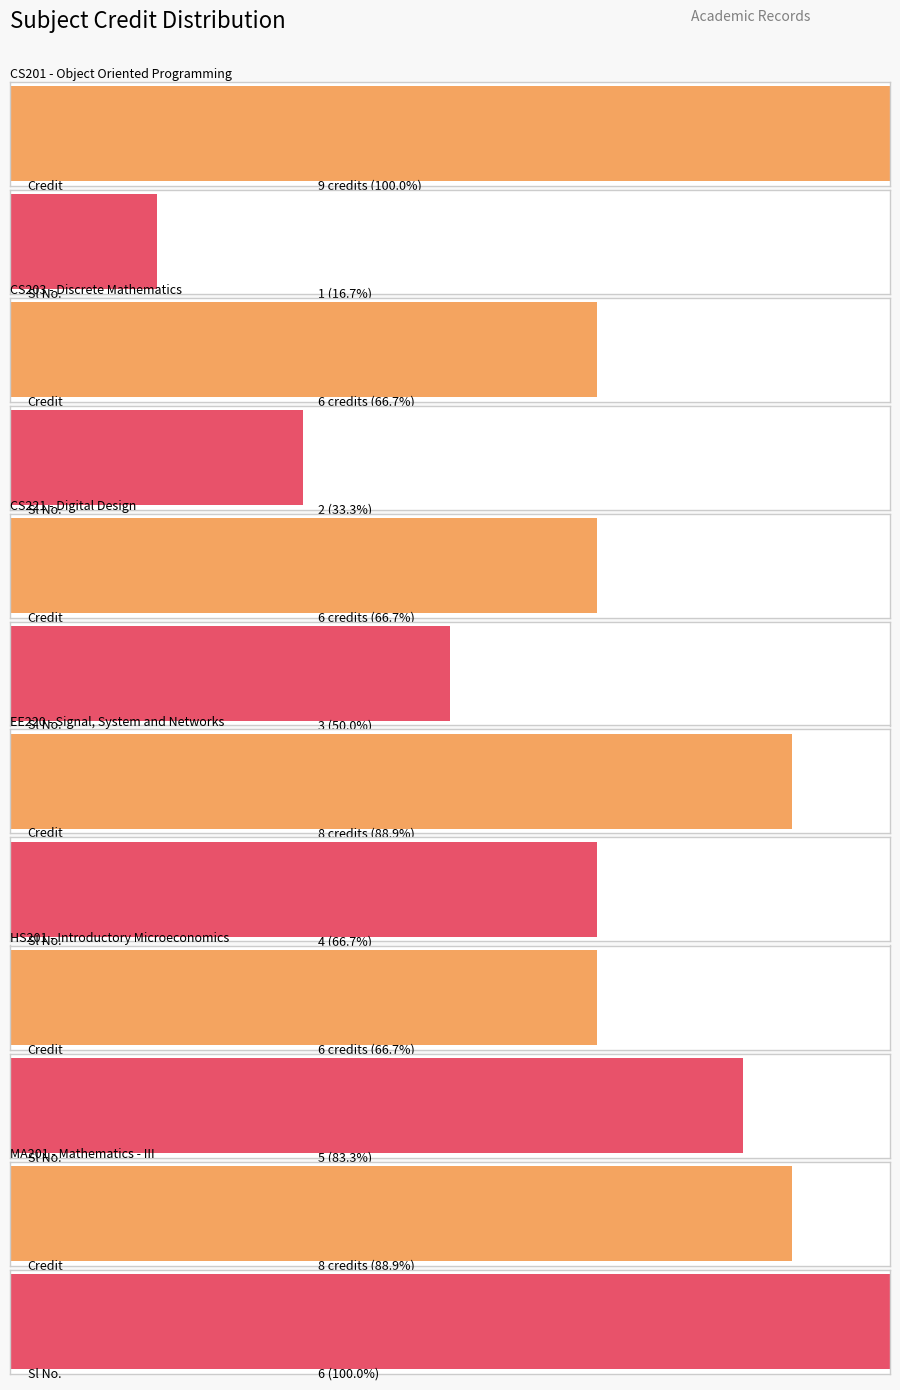

True or false: Sl No. has a value of 5 at HS201.

True